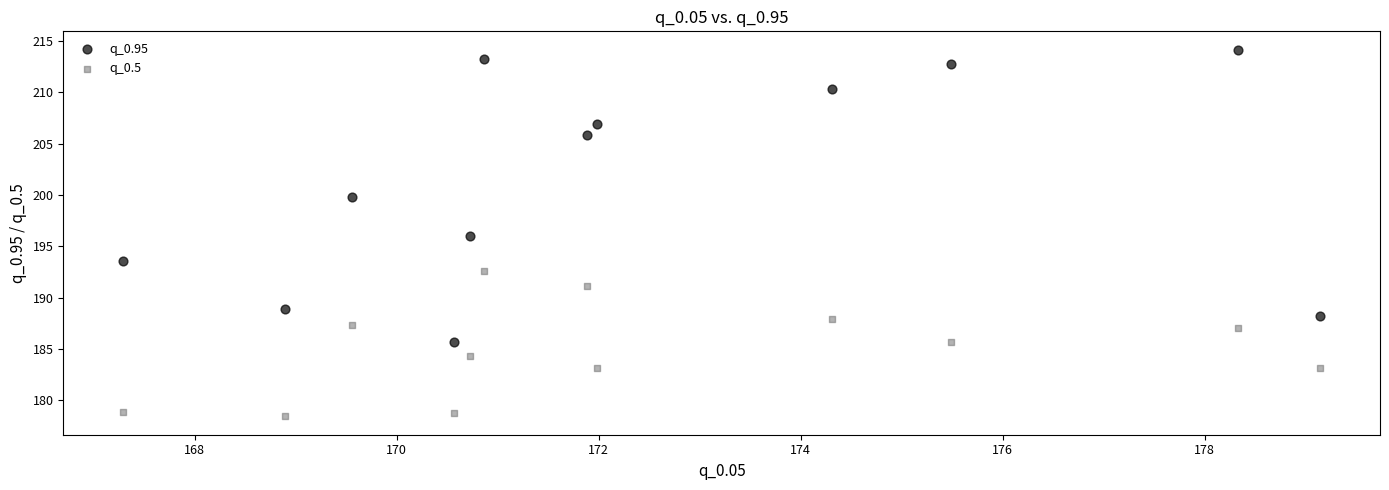

Which series reaches the minimum Y coordinate?

q_0.5